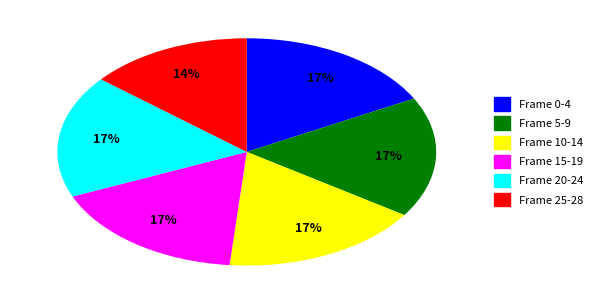

Combined, do Frame 0-4 and Frame 5-9 account for over 50%?

No